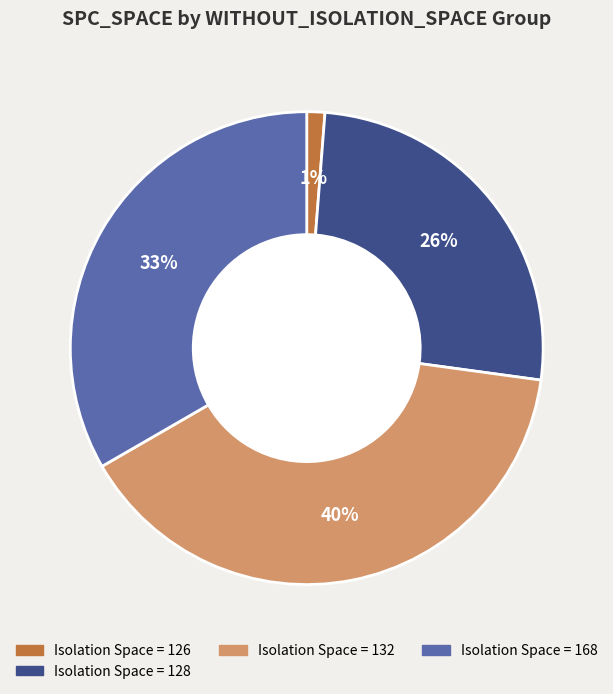

Is there a majority slice in this chart?

No